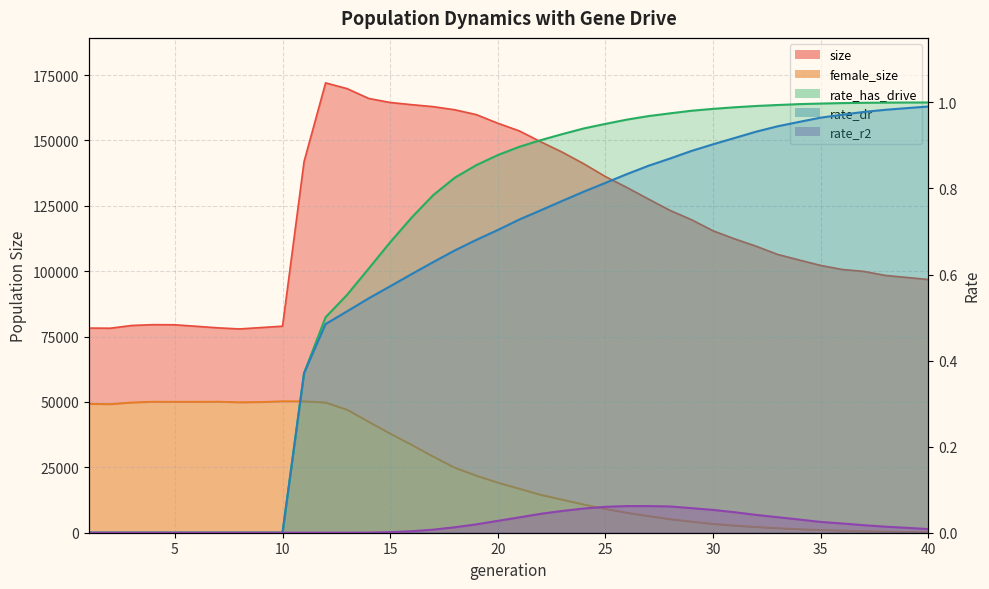

What is the total value across all series at 21?

170533.7